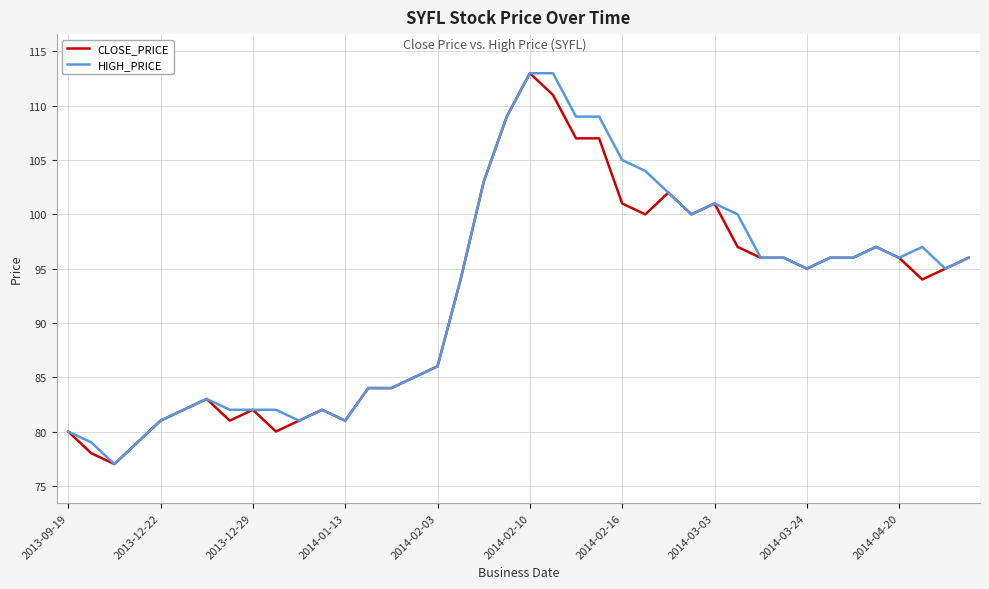

What is the maximum value shown in the chart?

113